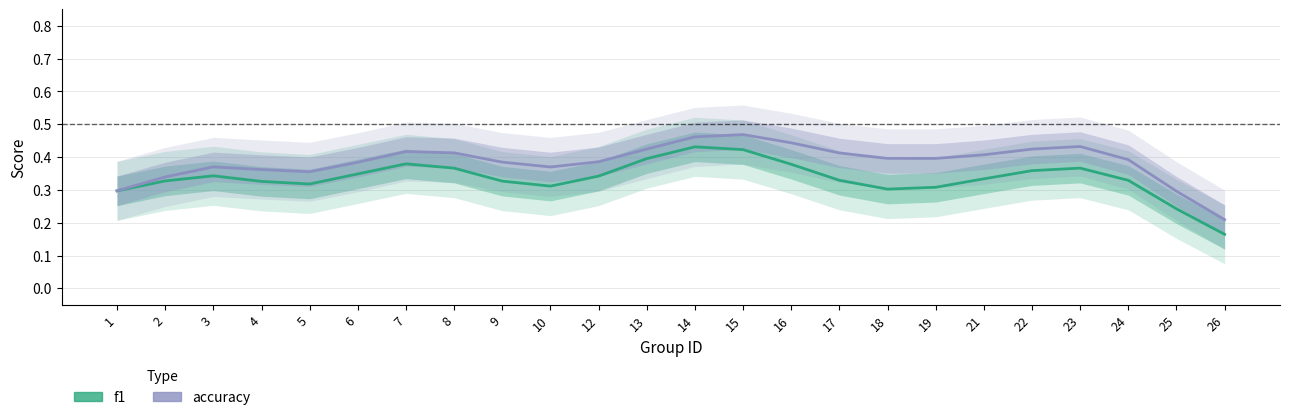

What is the greatest value displayed?

0.5